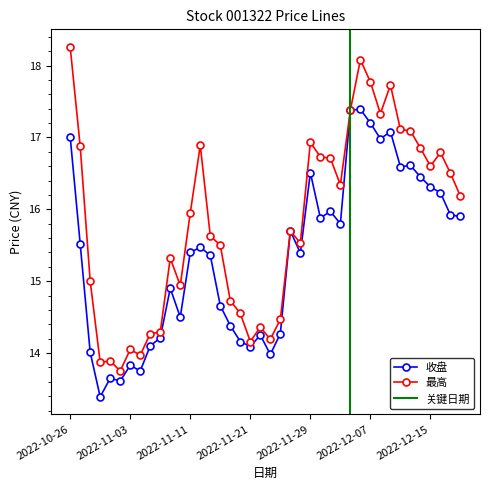

What is the minimum value shown in the chart?

13.4